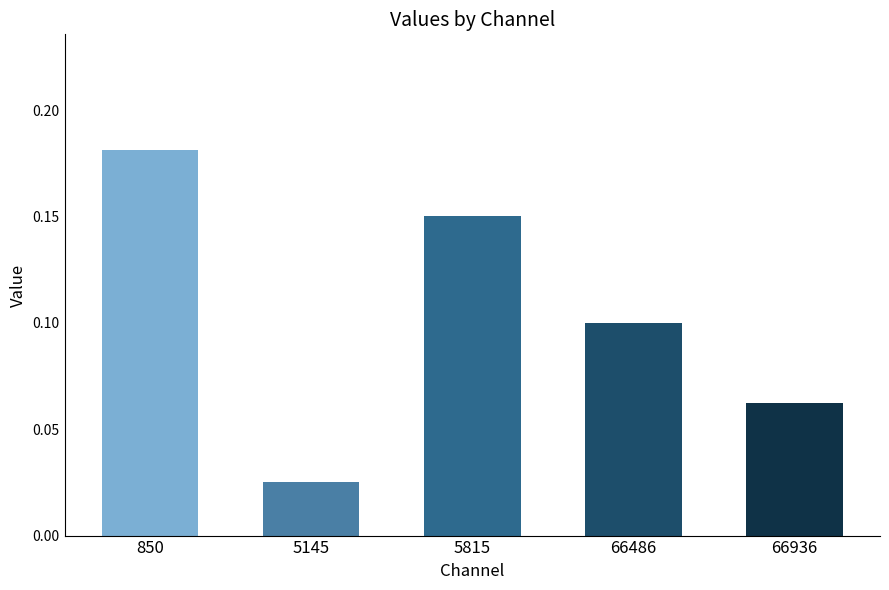

Which label corresponds to the smallest value in the chart?

5145